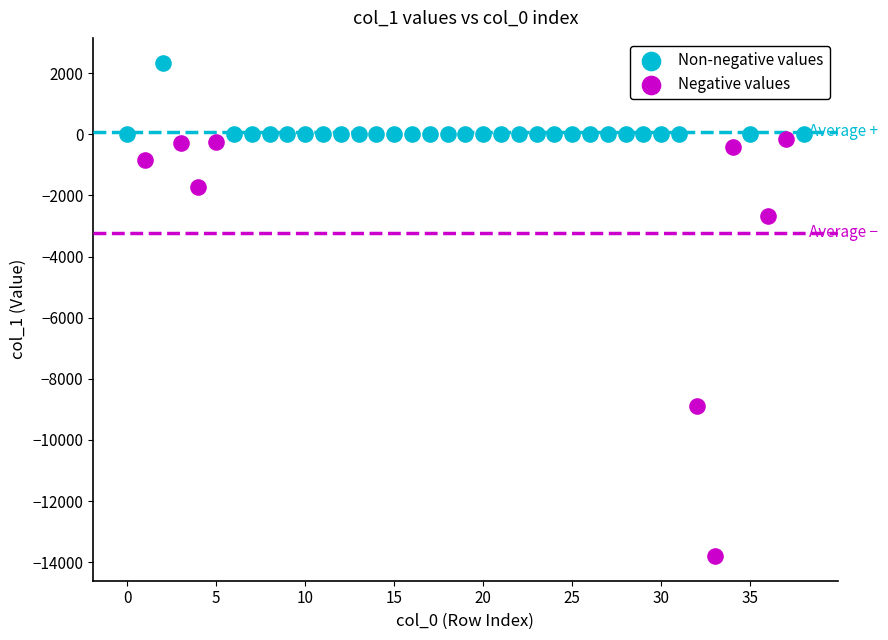

What are all the series names shown in the legend?

Non-negative values, Negative values